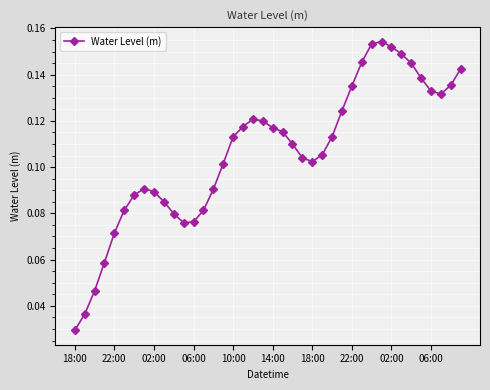

How many interior local peaks (higher than both neighbors) does the data have?

3